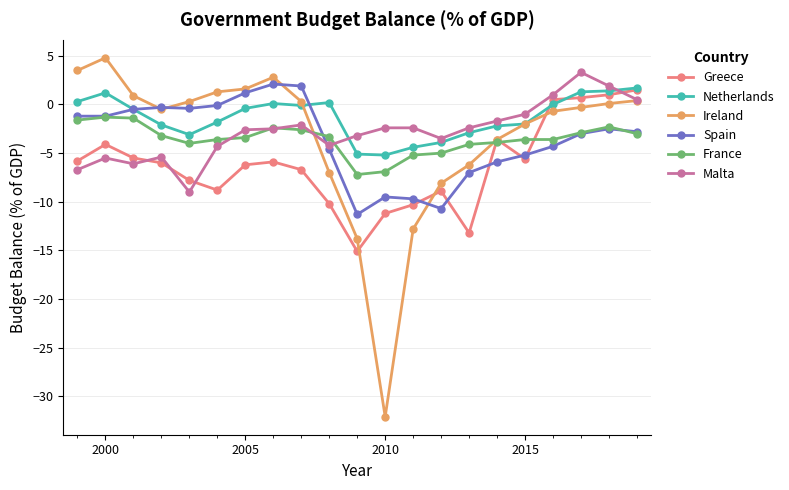

What is the smallest value displayed?

-32.1